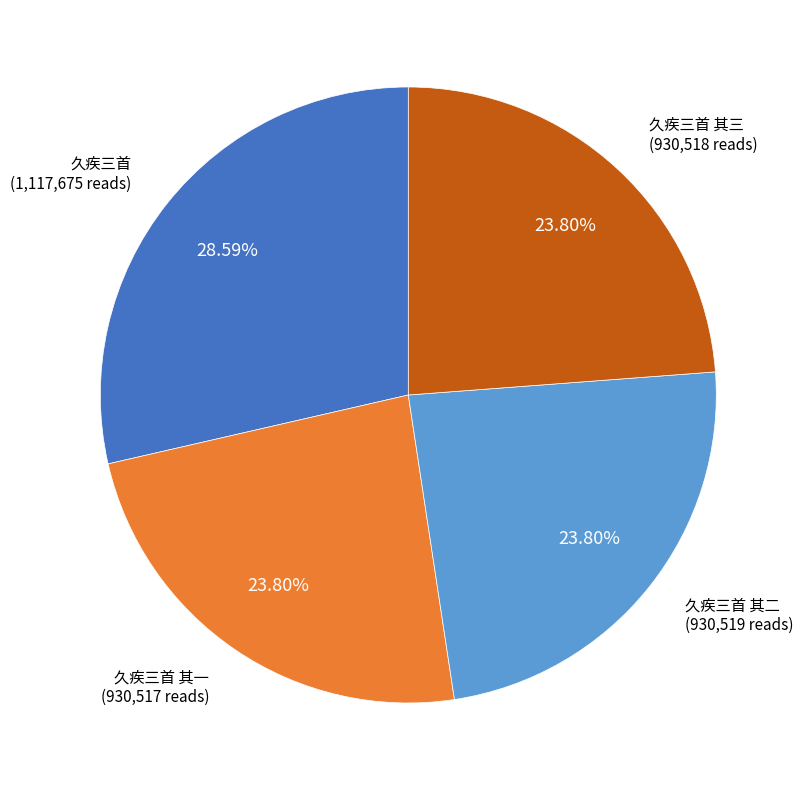

Is there a majority slice in this chart?

No